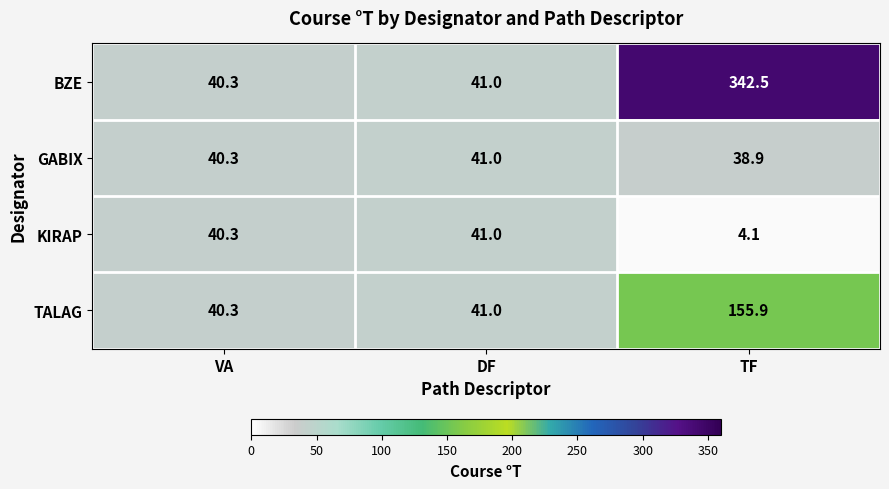

Rank the categories by KIRAP value from lowest to highest.

TF, VA, DF